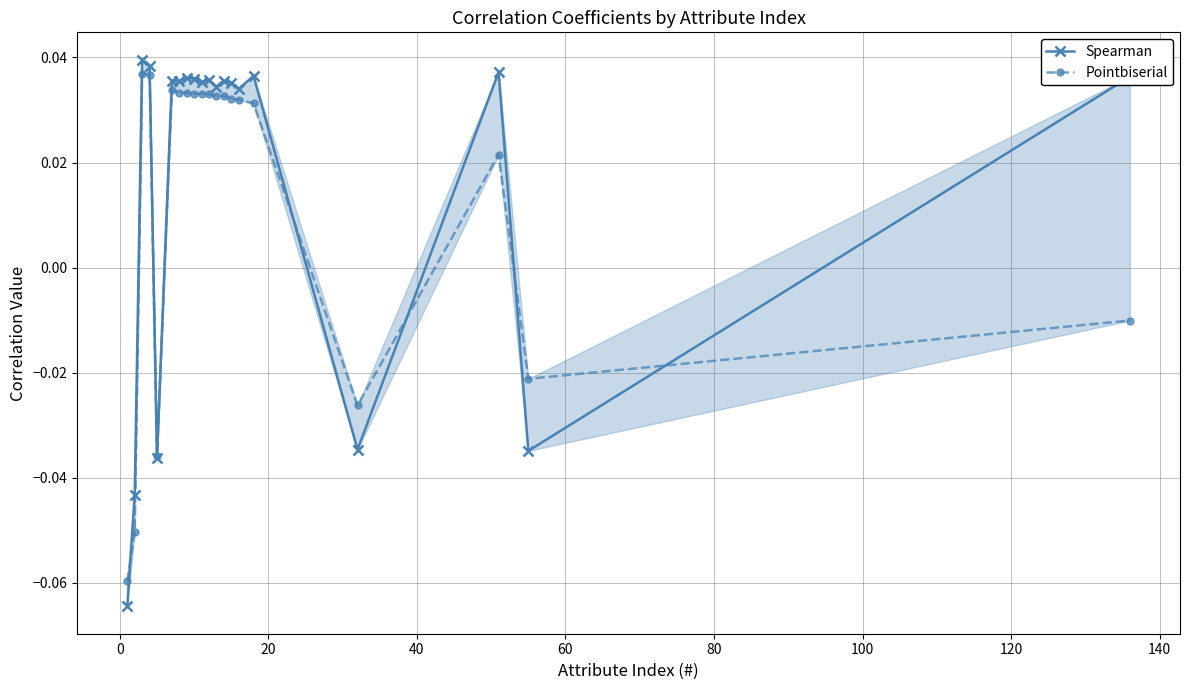

True or false: Pointbiserial has more than 1 interior local peaks.

True